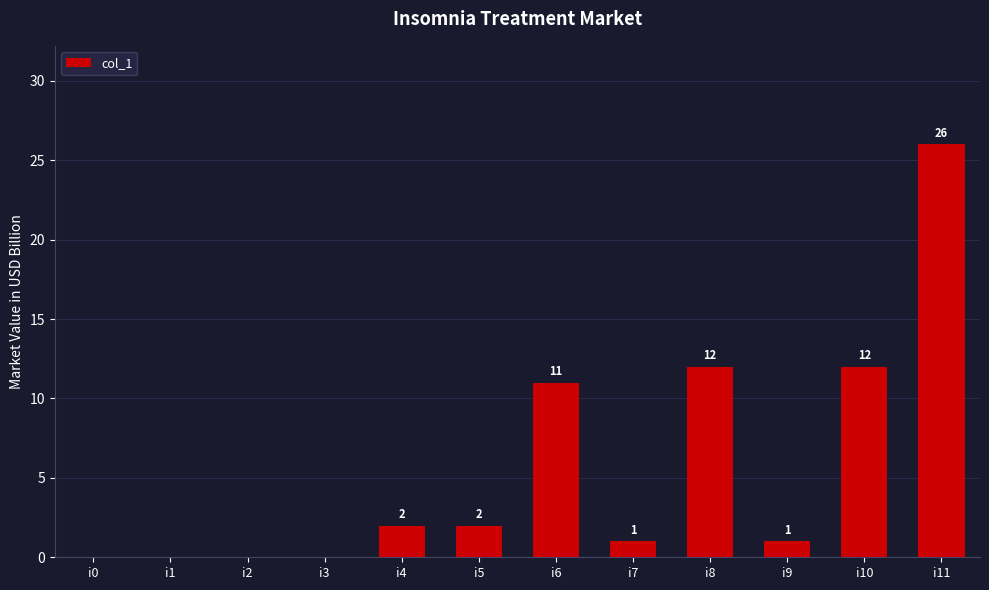

Does the chart contain stacked bars?

No